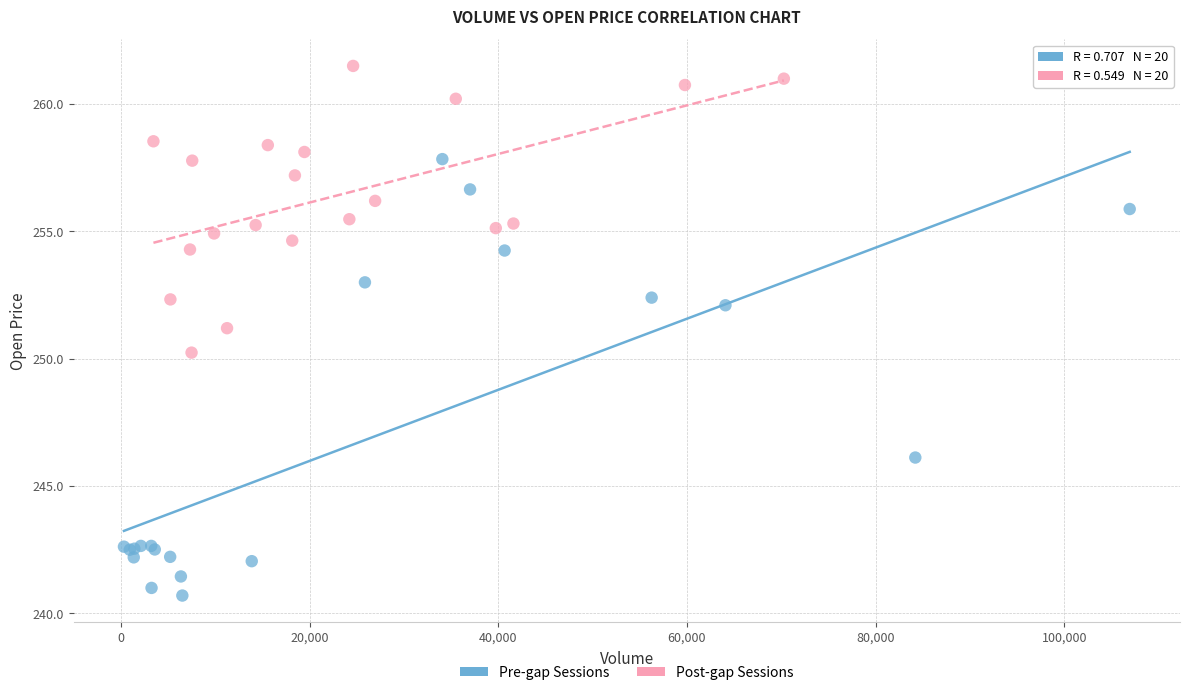

Which series reaches the maximum Y coordinate?

Post-gap Sessions